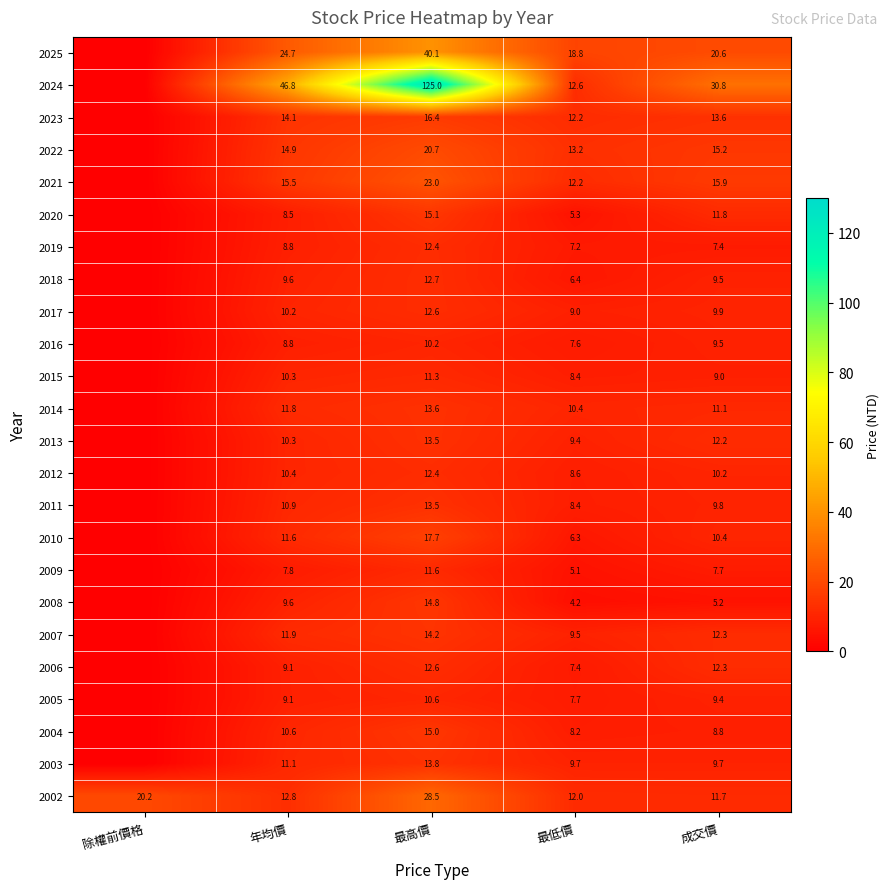

What is the sum of the 2004 values at 年均價 and 最高價?

25.6